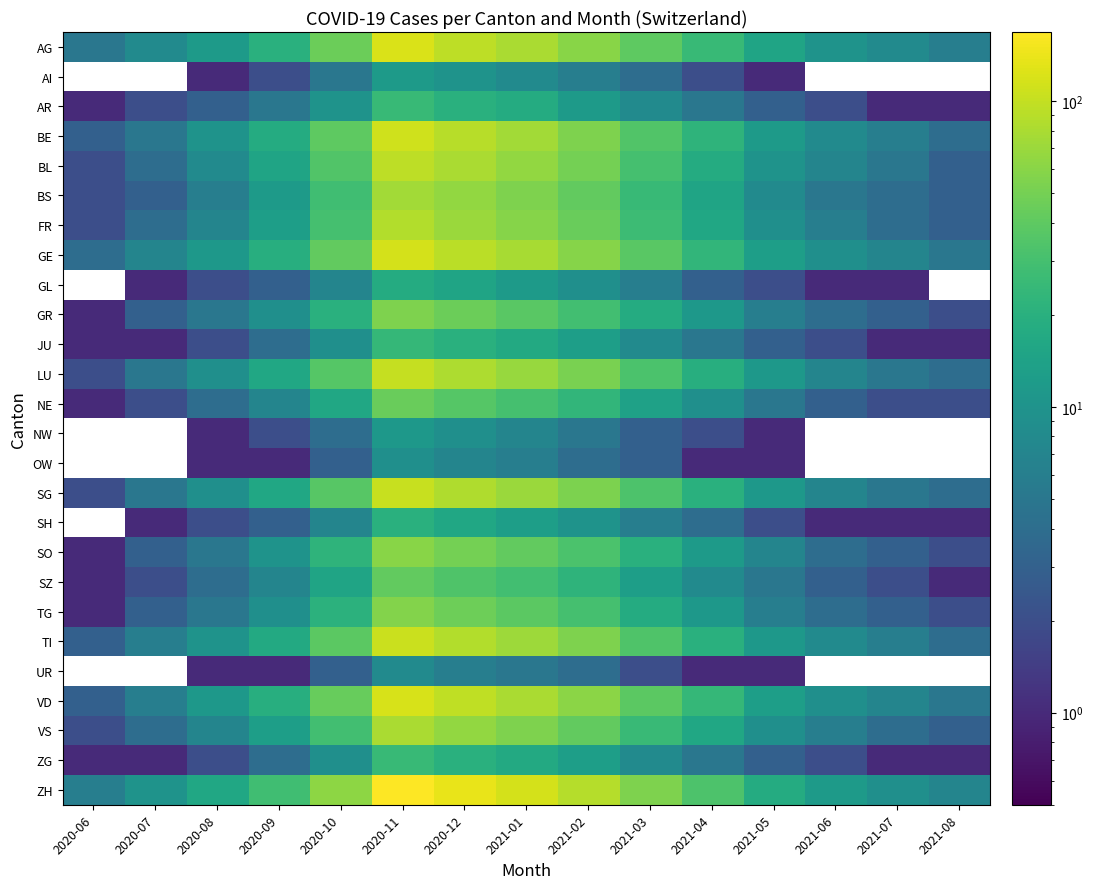

What is the average value of the AR series?

7.7